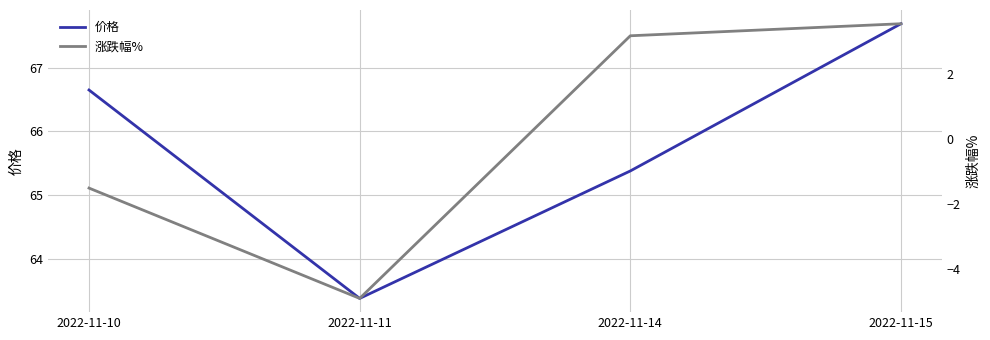

How many categories are shown in the chart?

4